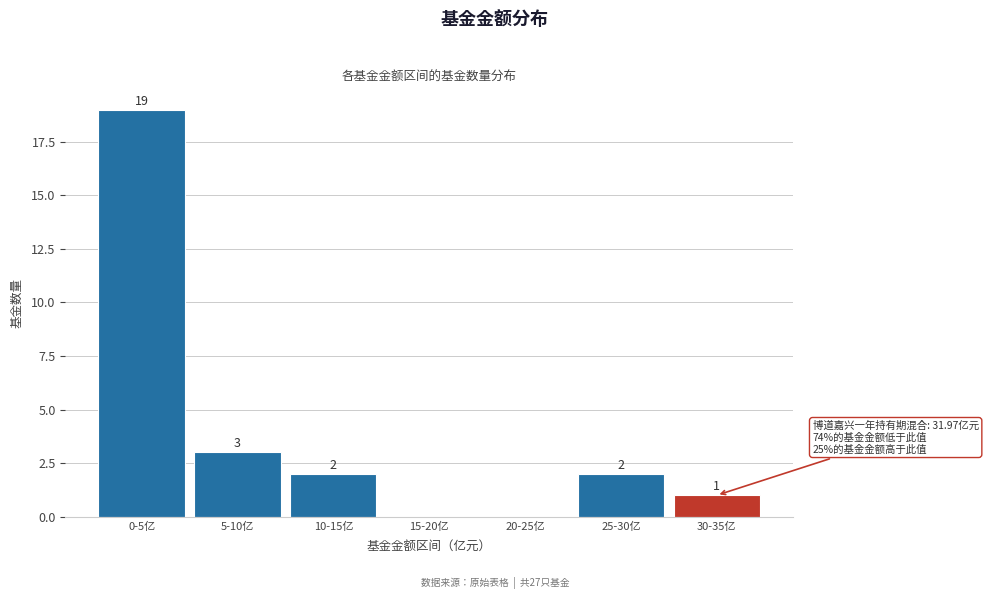

Reading left to right, transcribe all the data shown in this chart.

0-5亿=19	5-10亿=3	10-15亿=2	15-20亿=0	20-25亿=0	25-30亿=2	30-35亿=1